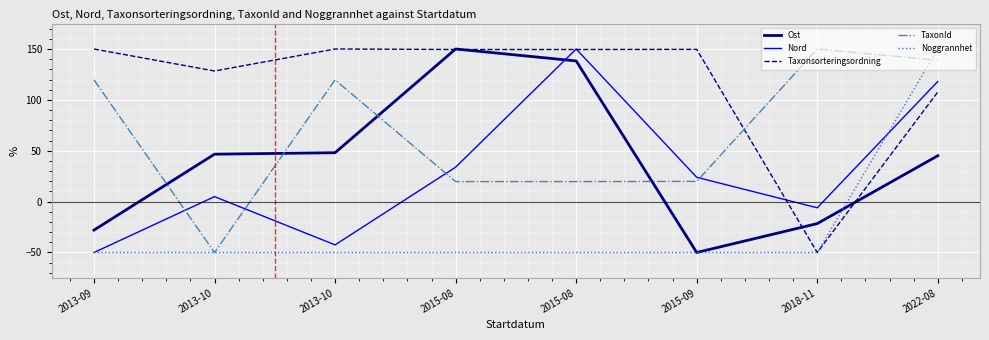

How many values in the Ost series exceed 46?

4